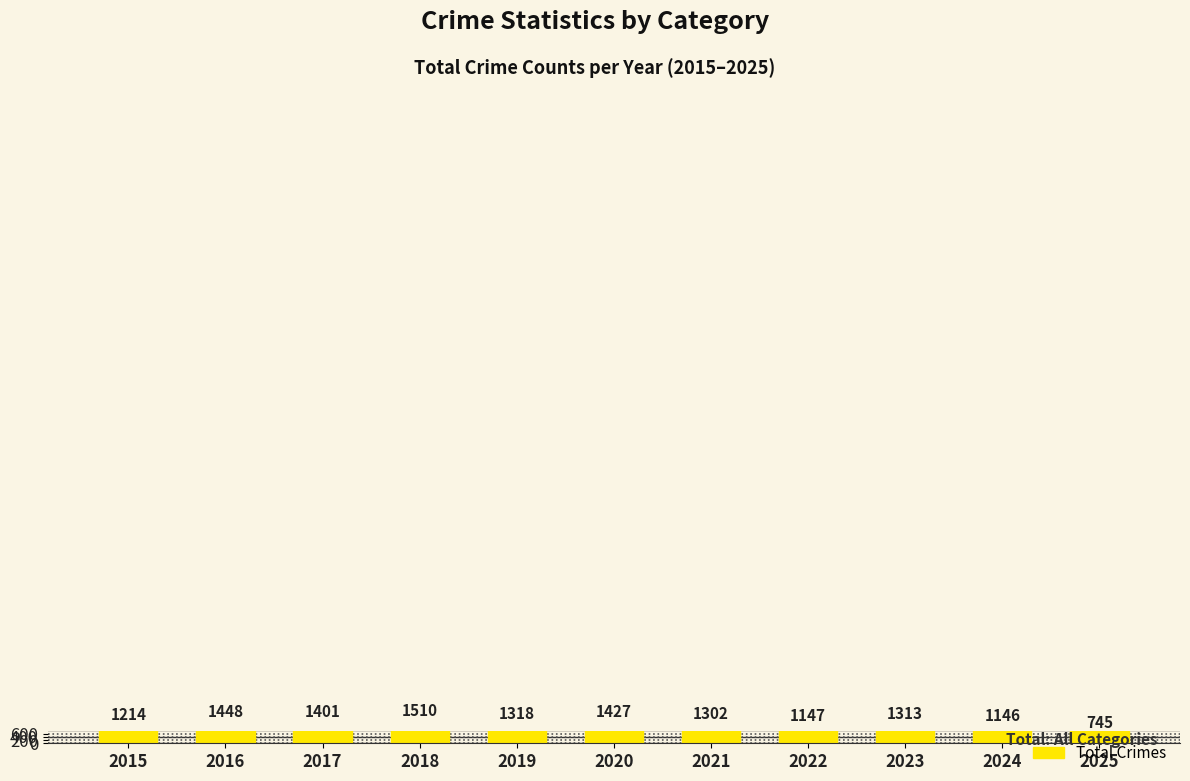

What is the maximum value shown in the chart?

1510